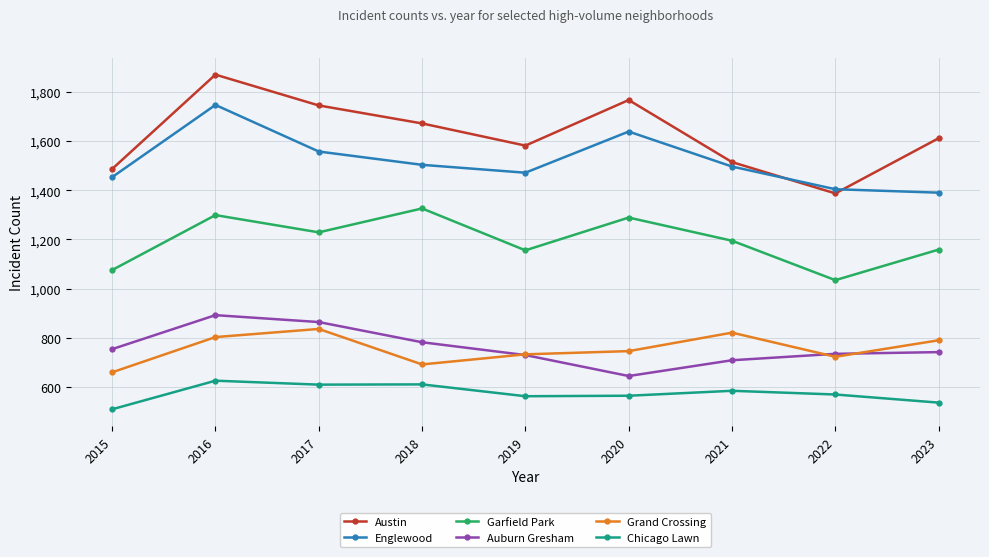

True or false: Chicago Lawn and Auburn Gresham intersect in this chart.

False